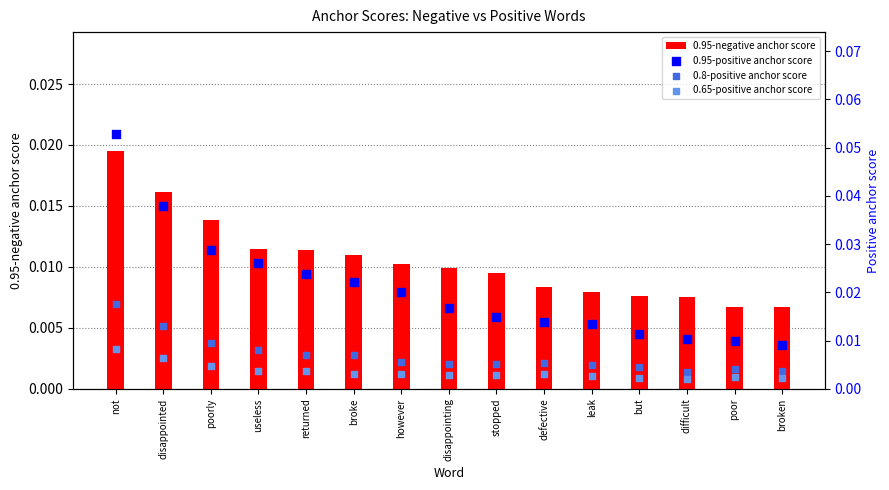

At how many categories does at least one series exceed 0?

15